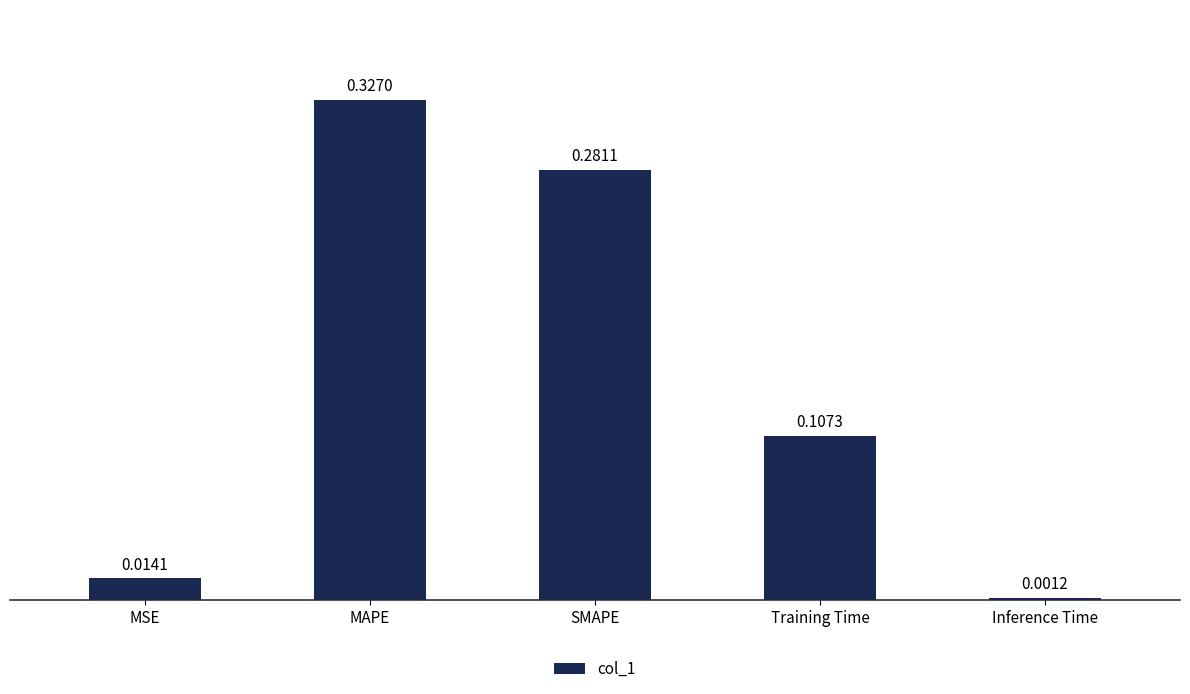

What is the label of the 3rd bar from the right?

SMAPE